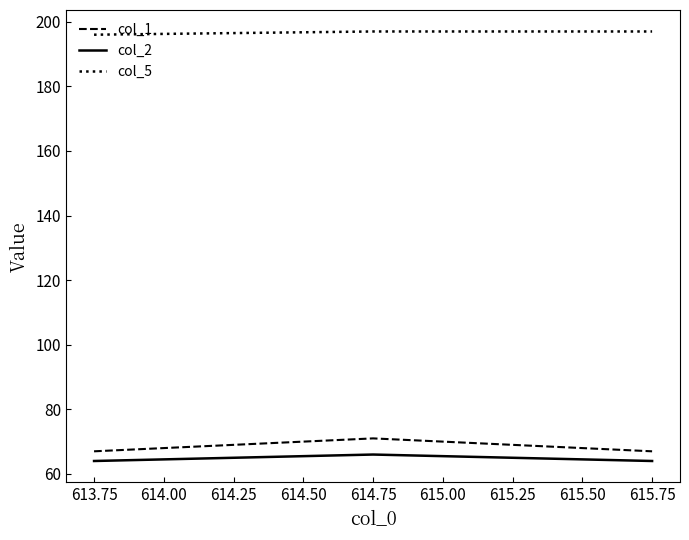

What is the difference between the highest and lowest values at 615.75?

133